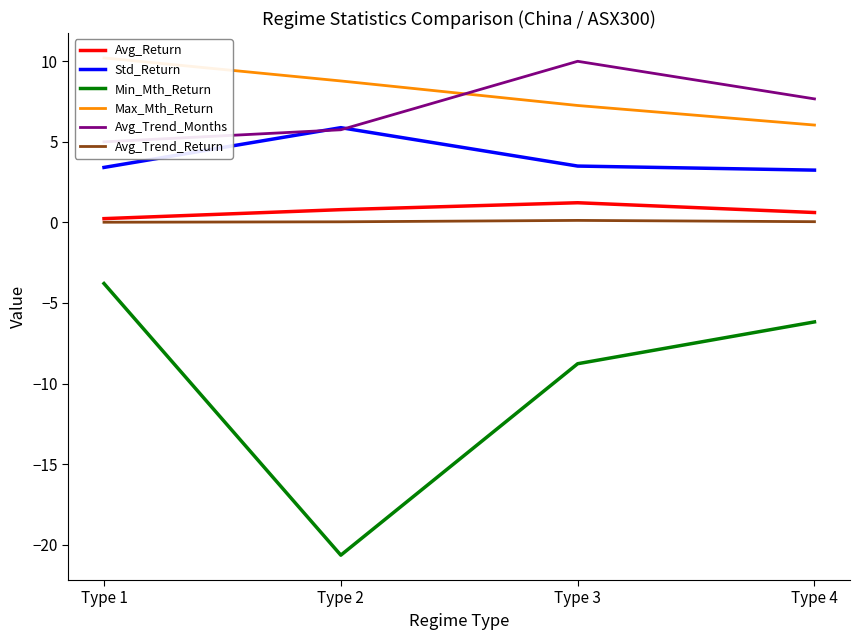

At which category does Avg_Trend_Return reach its first local peak?

Type 3